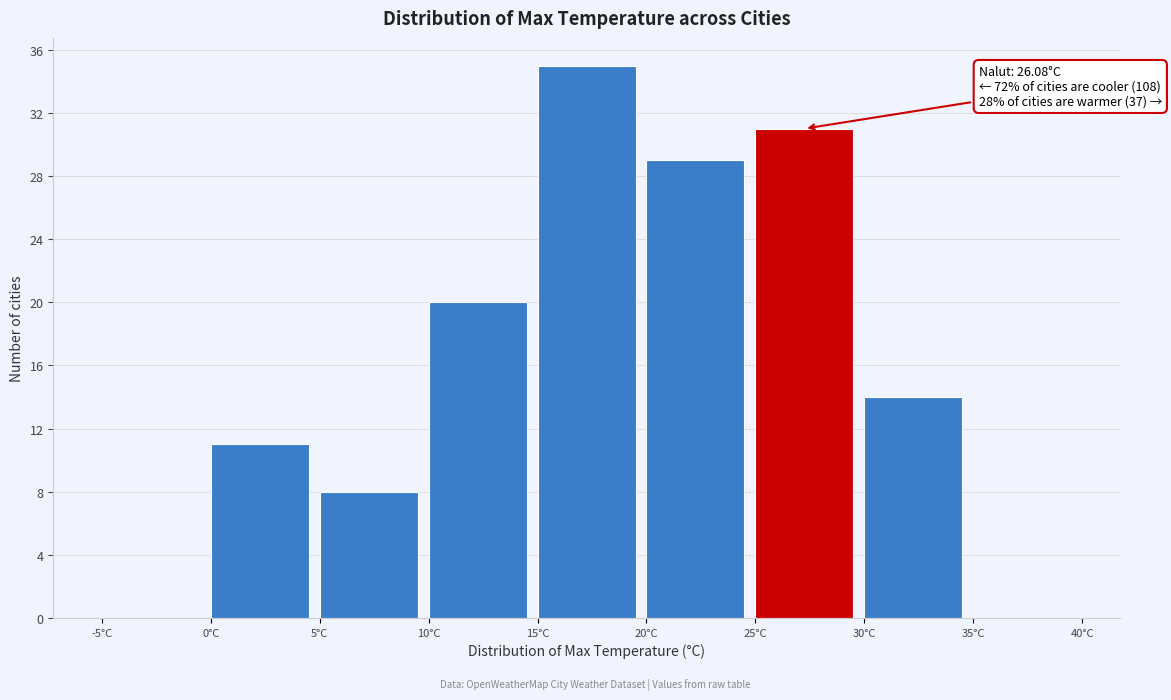

Which range on the x-axis has the tallest bar?

15 to 20